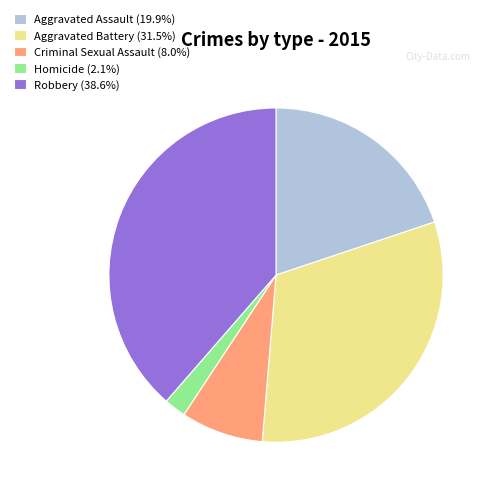

Does any single category account for the majority?

No